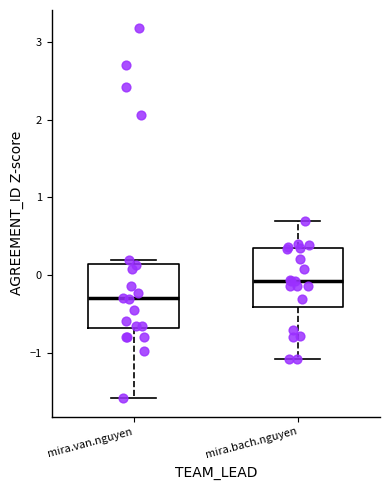

Which box has the lowest median line?

mira.van.nguyen